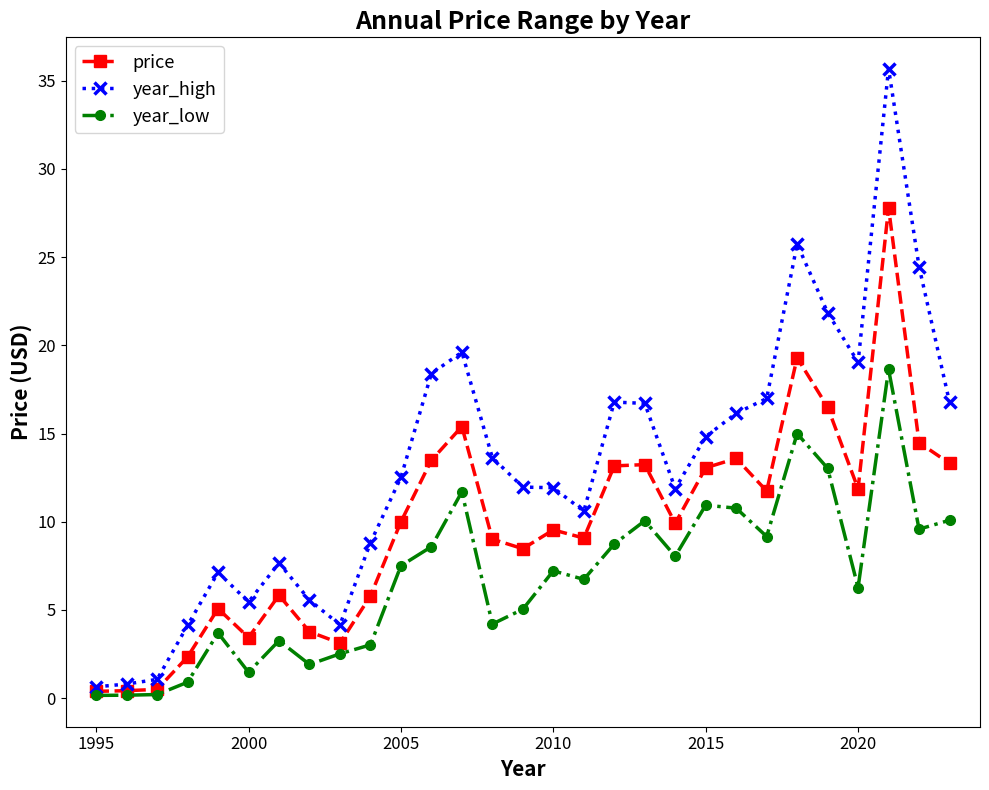

What are all the series names shown in the legend?

price, year_high, year_low